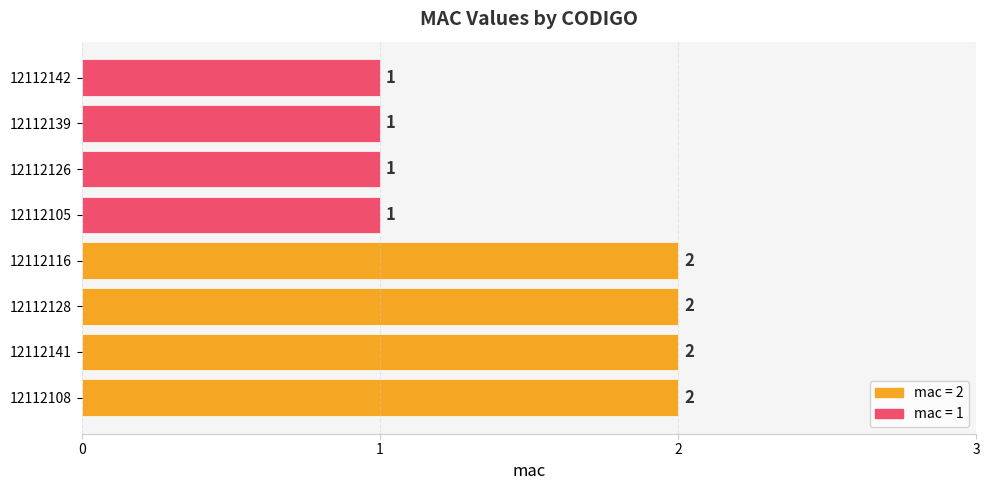

At which category does the chart reach its peak across all series?

12112108